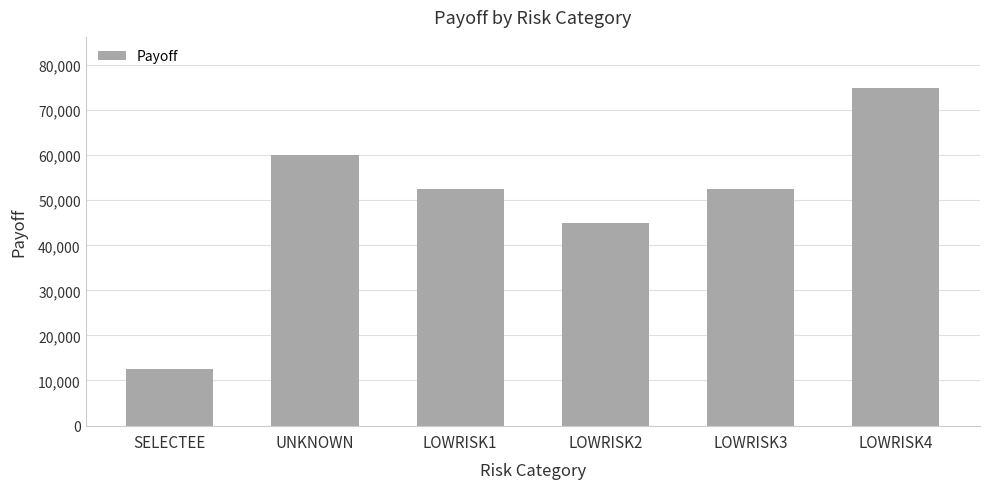

What is the sum of all values?

297500.0